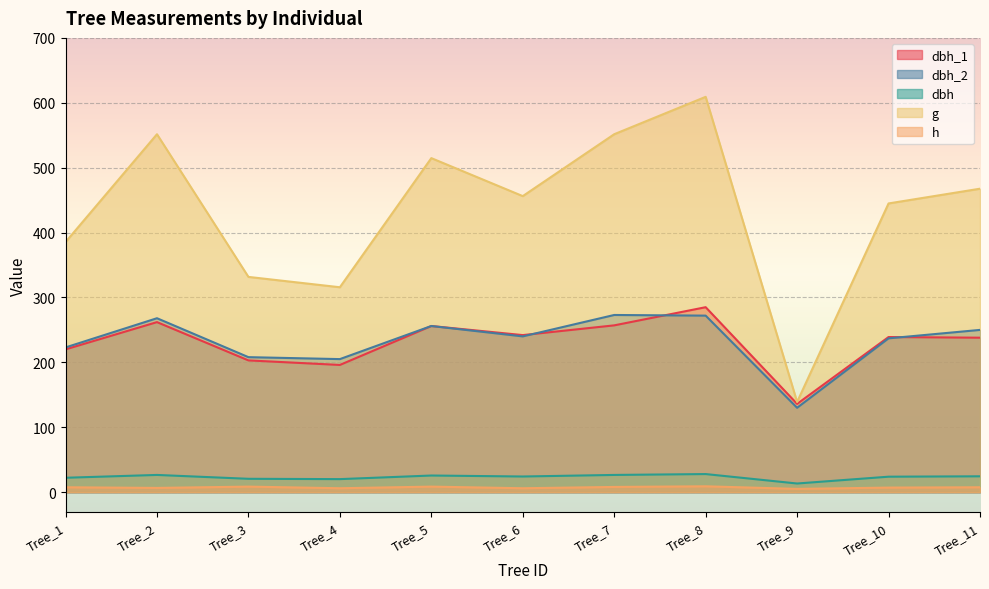

At which category does dbh reach its first local peak?

Tree_2